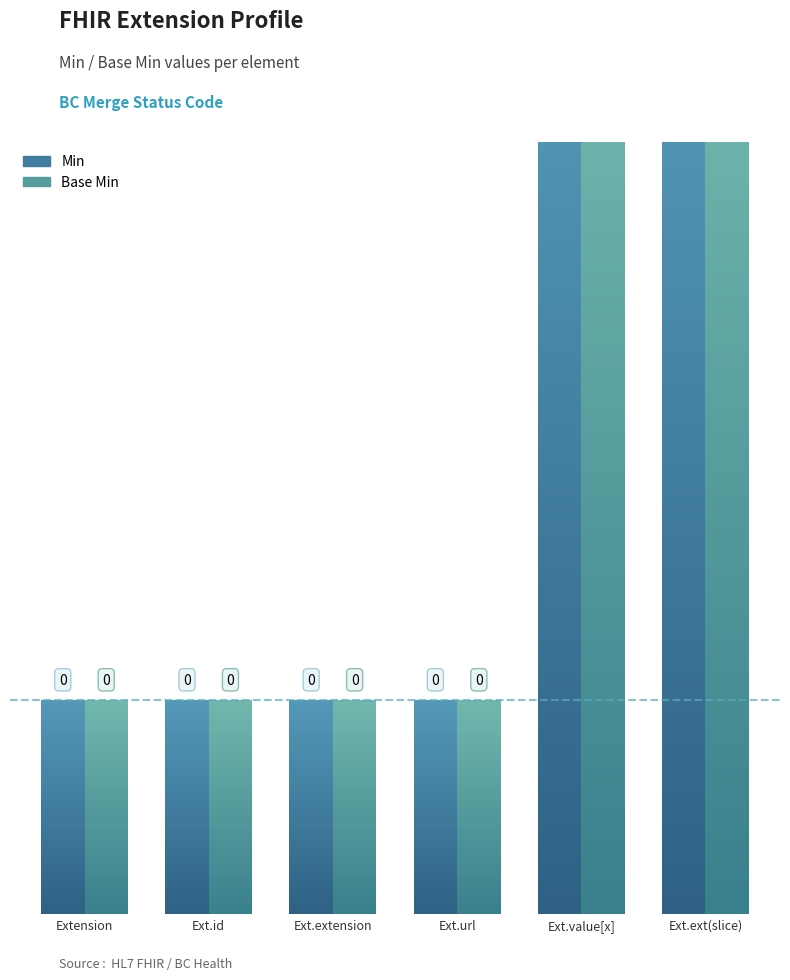

Is the value of Min at Extension.extension(slice) greater than the value of Base Min at Extension.id?

Yes